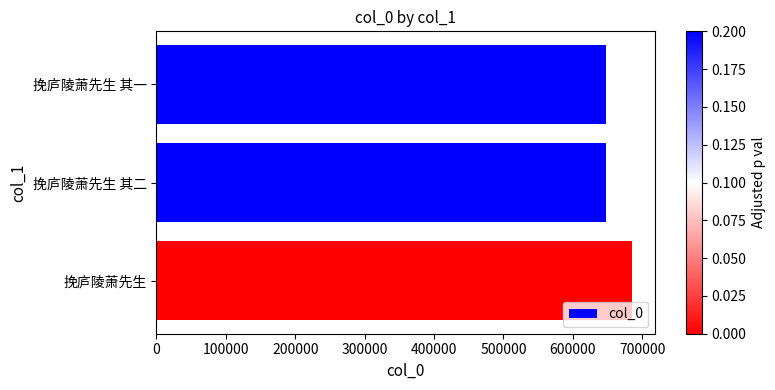

What is the label of the 1st bar from the top?

挽庐陵萧先生 其一